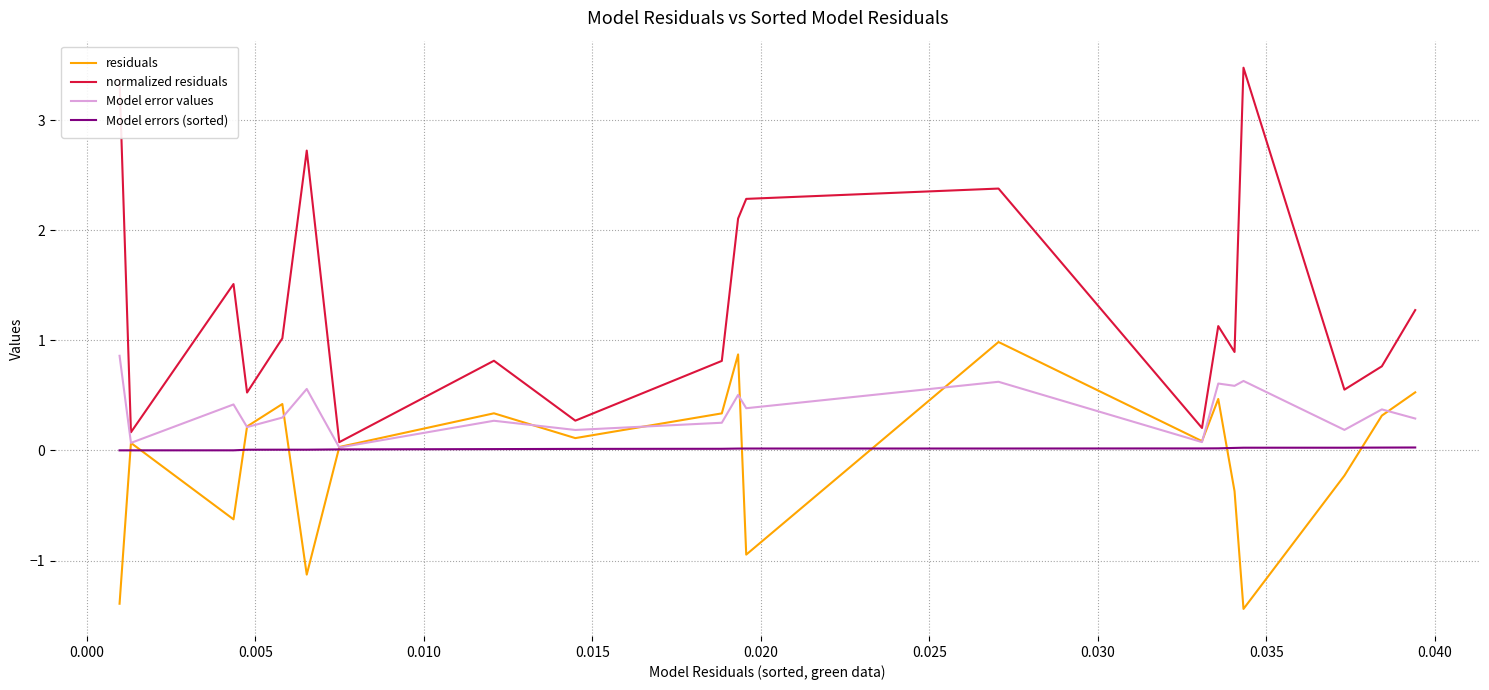

How many lines are shown in the chart?

4